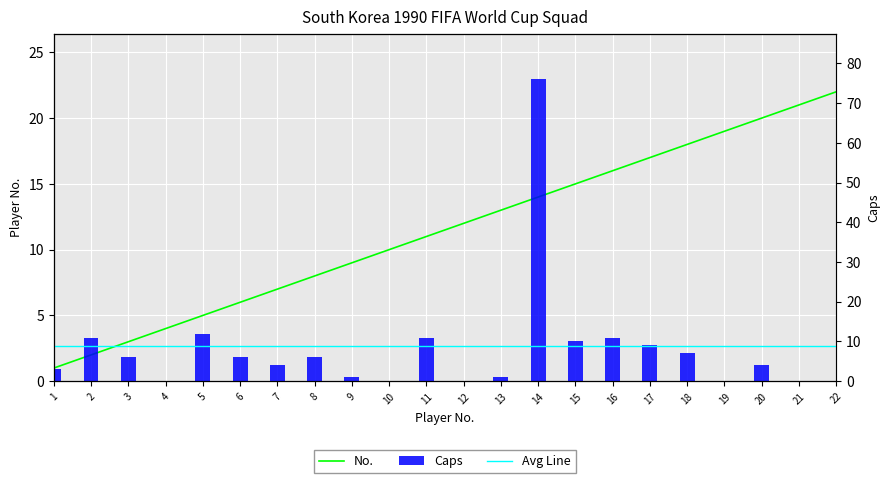

Which series has the largest total across all categories?

No.